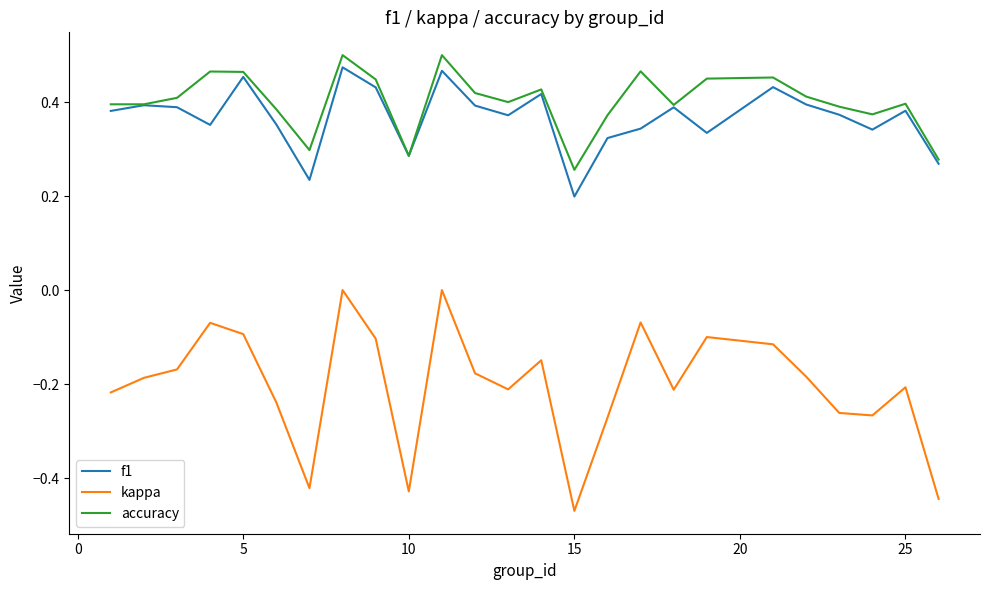

True or false: kappa and f1 cross at least once.

False